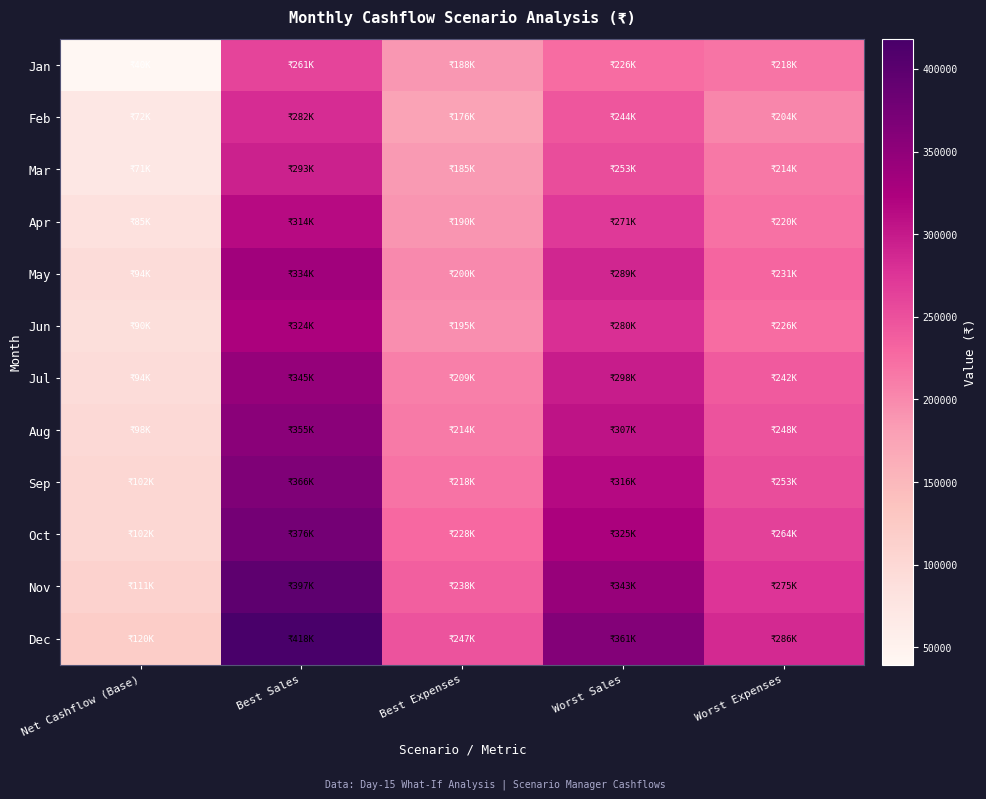

Which category has the highest value across all series?

Best Sales